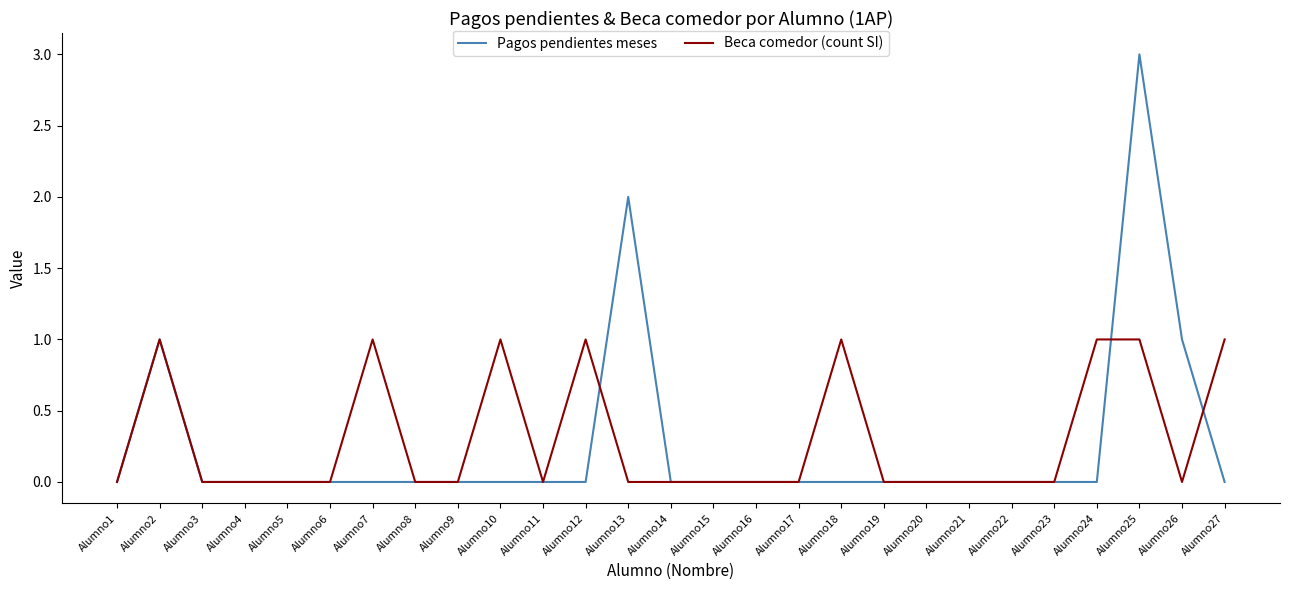

True or false: Pagos pendientes meses has more than 2 points higher than both neighbors.

True